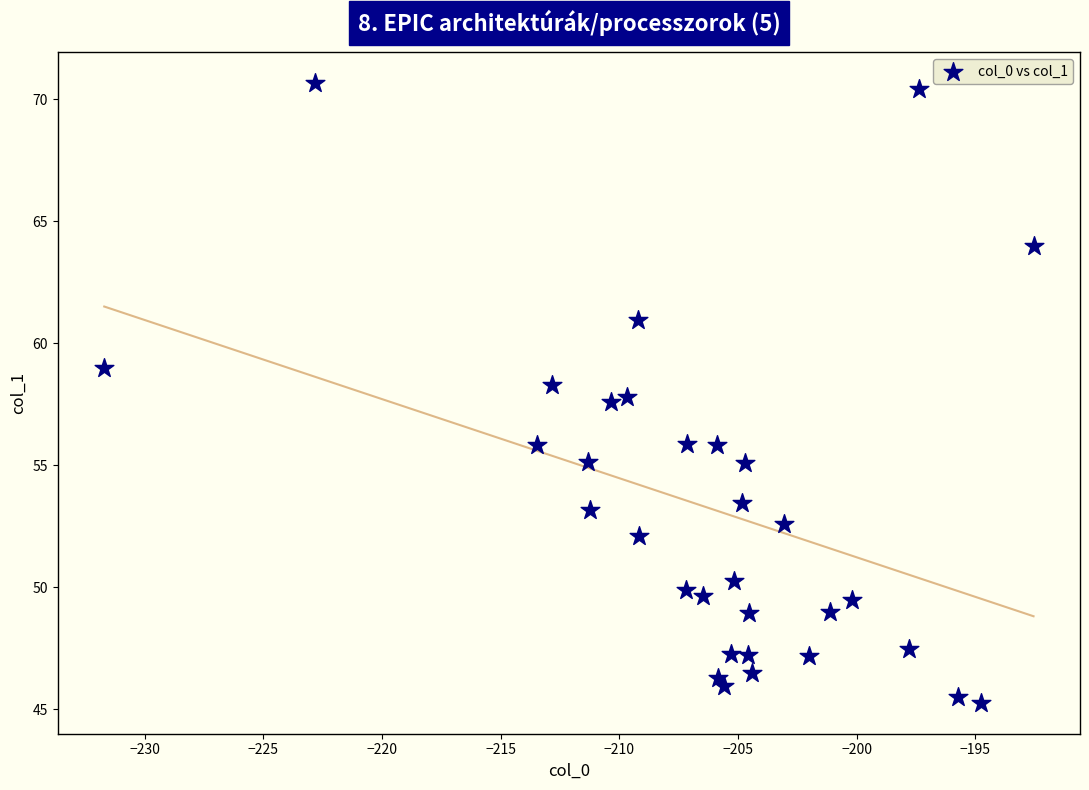

What is the range of Y values (max minus min)?

25.4